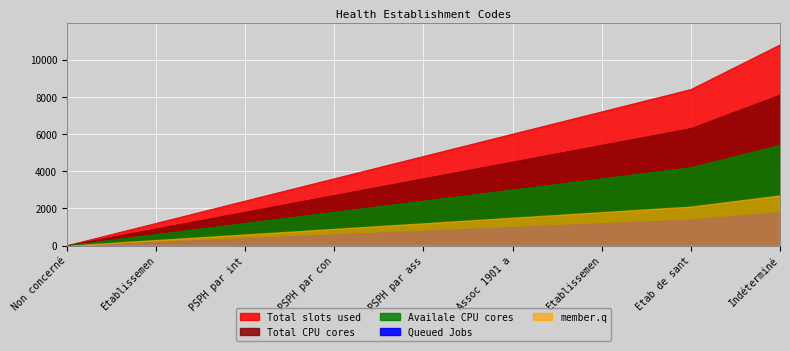

At which category does the chart reach its peak across all series?

Indéterminé